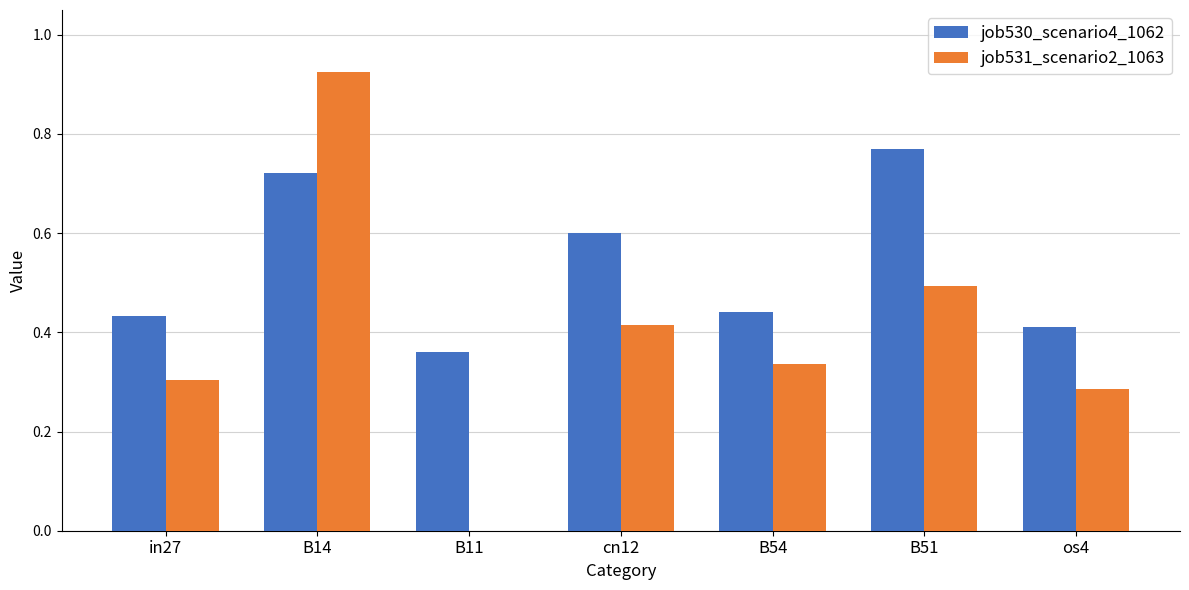

What is the sum of all job530_scenario4_1062 values?

3.7